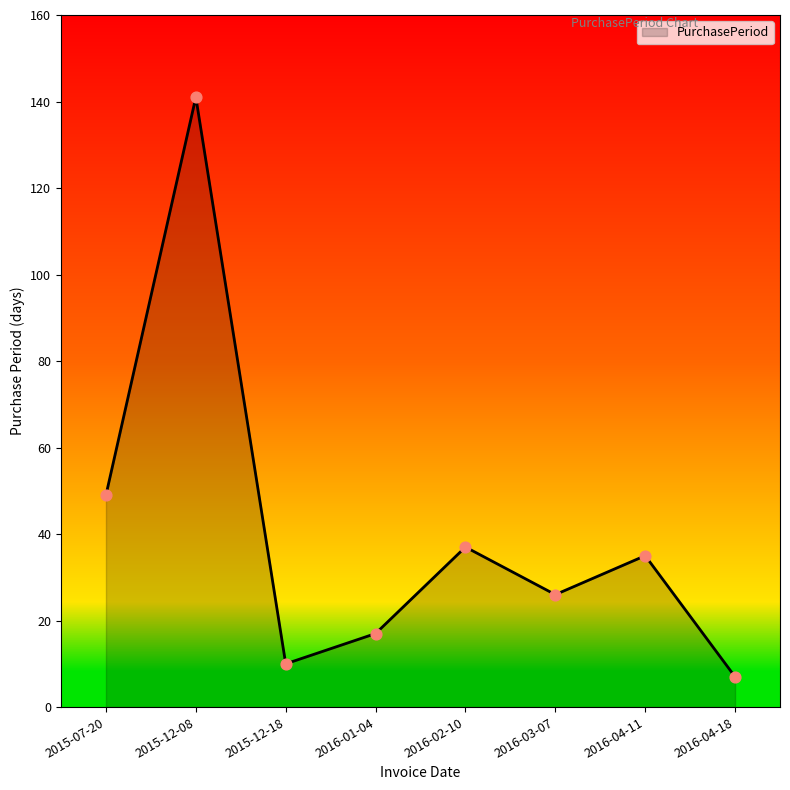

What is the change in value from 2015-12-08 to 2016-01-04?

-124